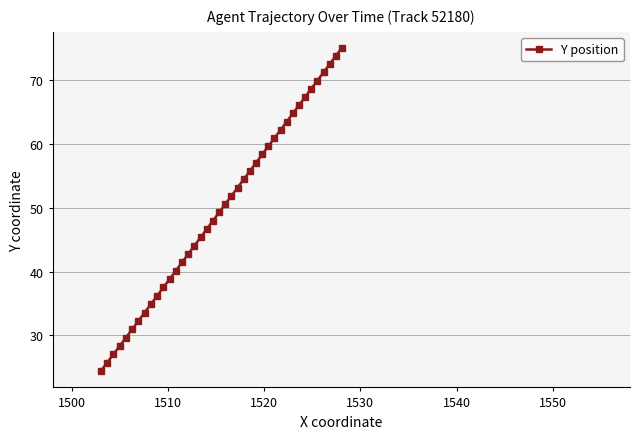

What is the average value?

49.9